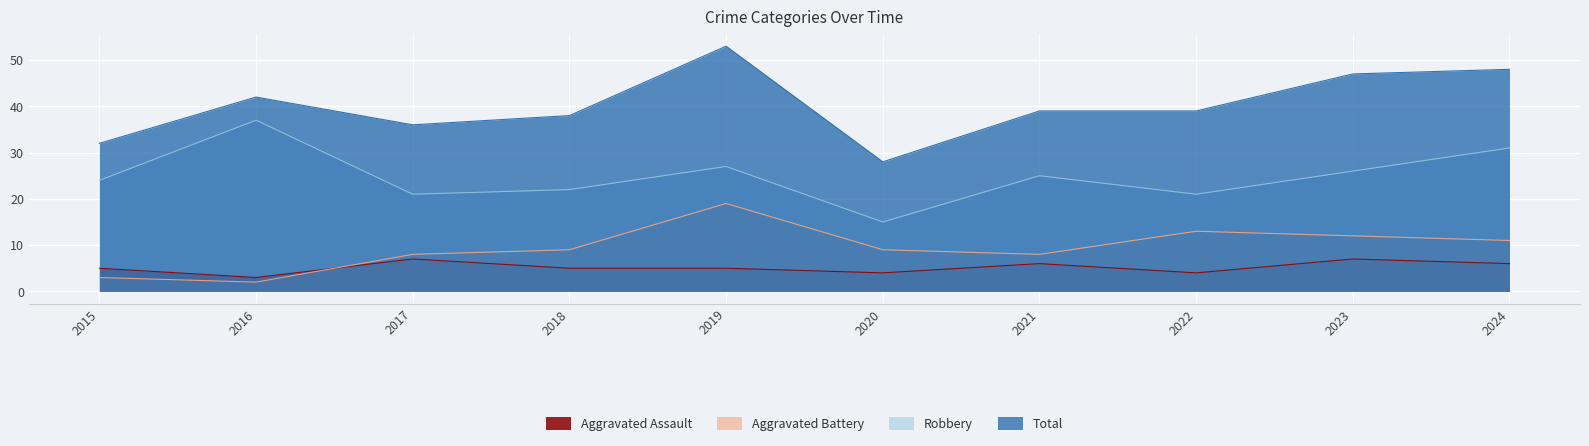

What is the minimum value shown in the chart?

2